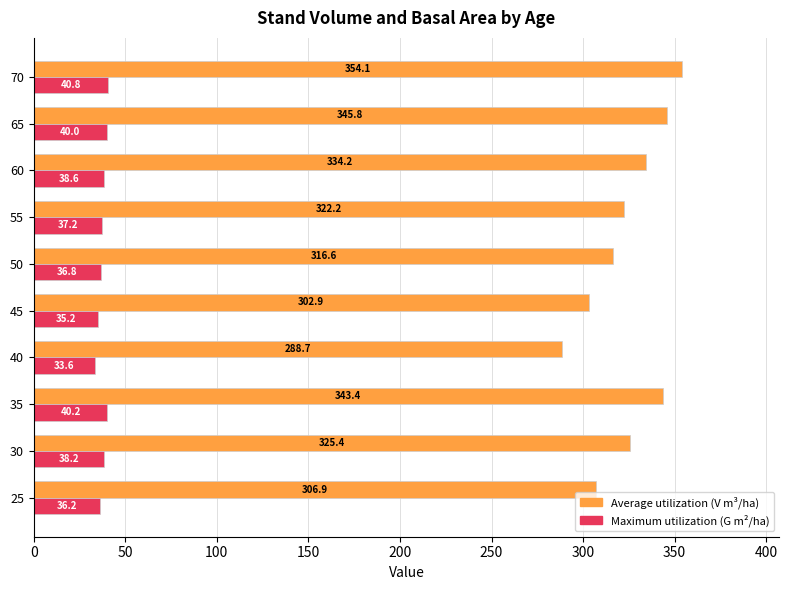

At which category is the sum across all series the highest?

70